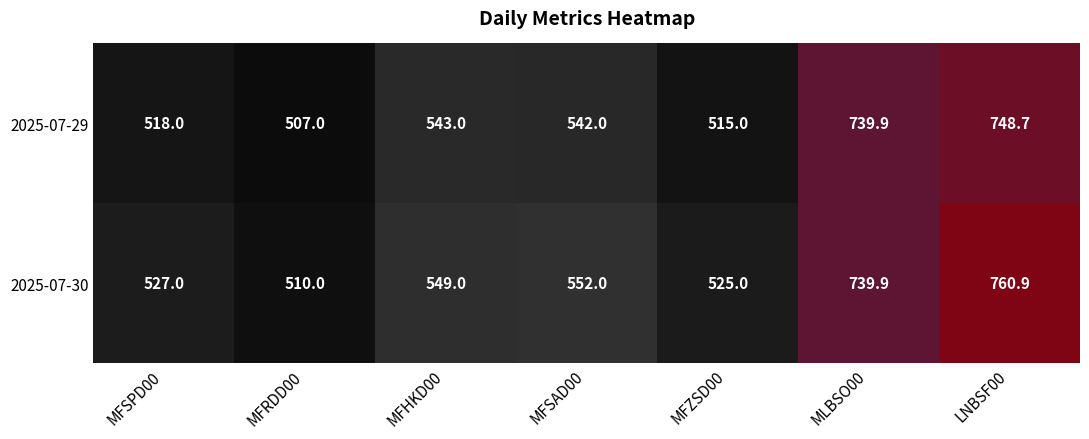

What is the difference between the 2025-07-30 values at MFSPD00 and LNBSF00?

233.9